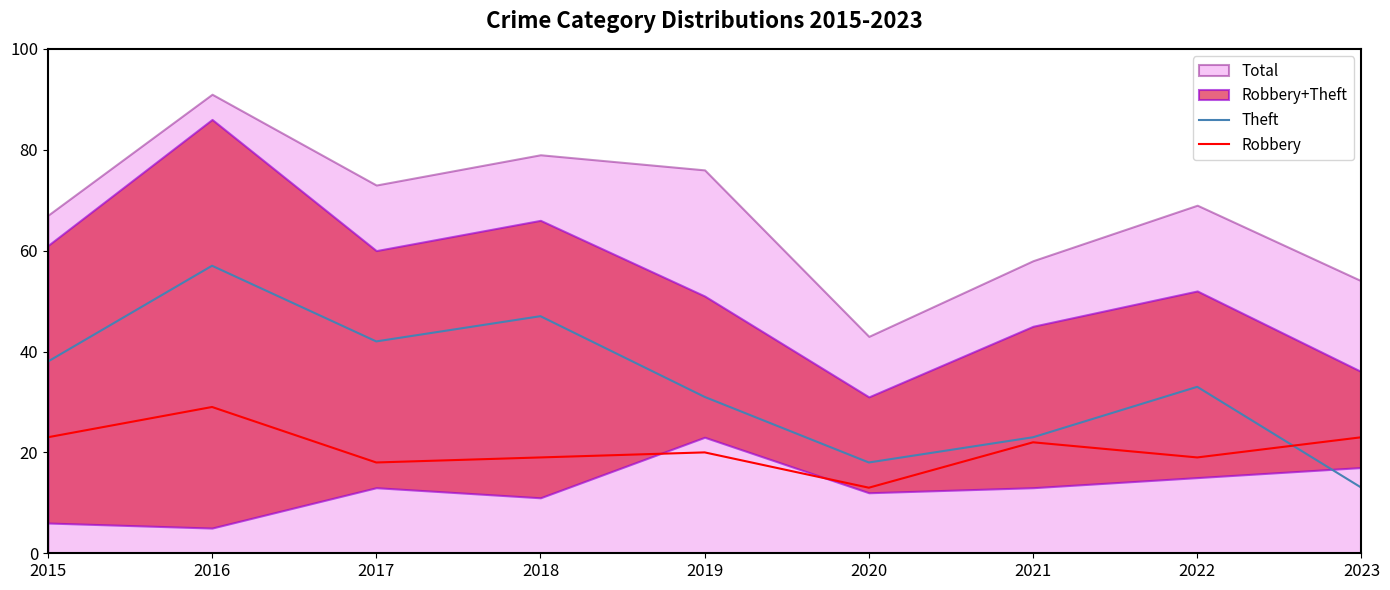

Where do Robbery and Theft first cross each other?

2022 and 2023